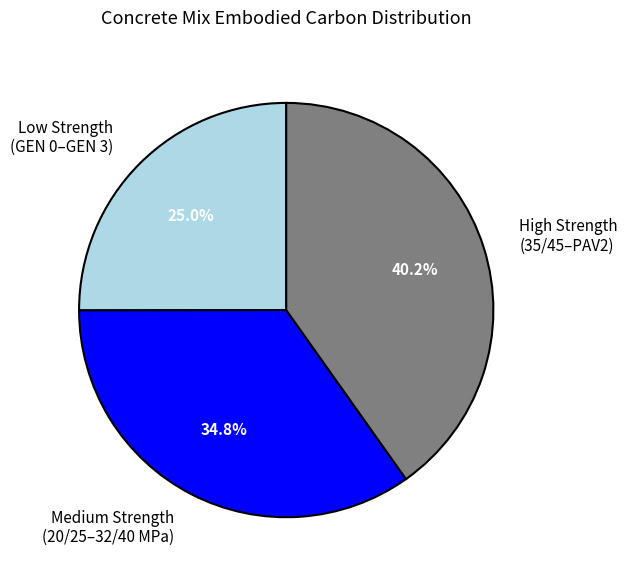

What is the ratio of the value at Low Strength (GEN 0–GEN 3) to the value at Medium Strength (20/25–32/40 MPa)?

0.7